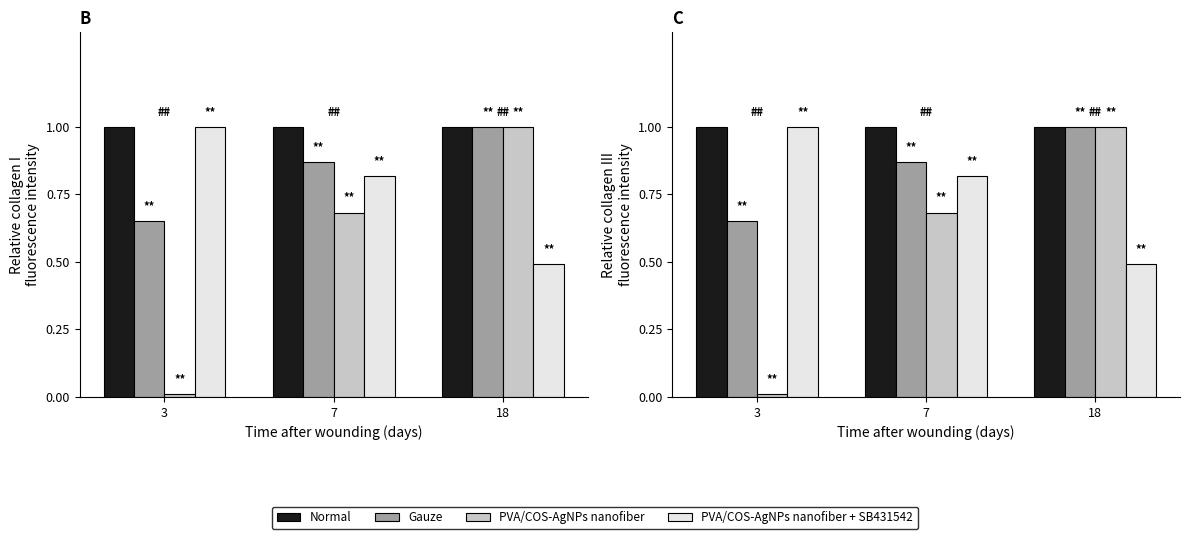

Which series has the widest spread of values?

PVA/COS-AgNPs nanofiber